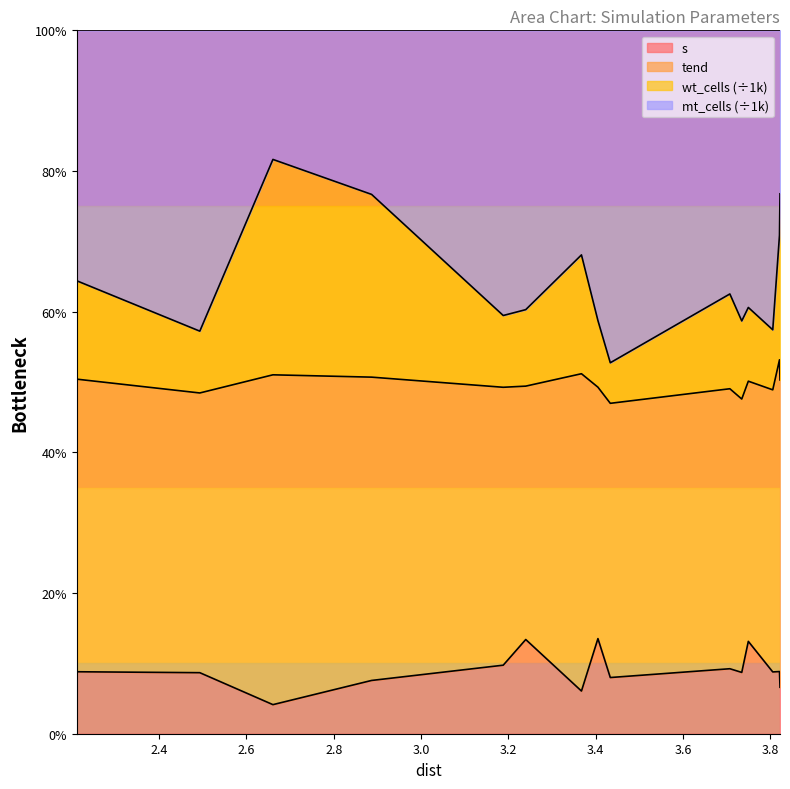

True or false: mt_cells has a value of 111.7 at 282025528.

False